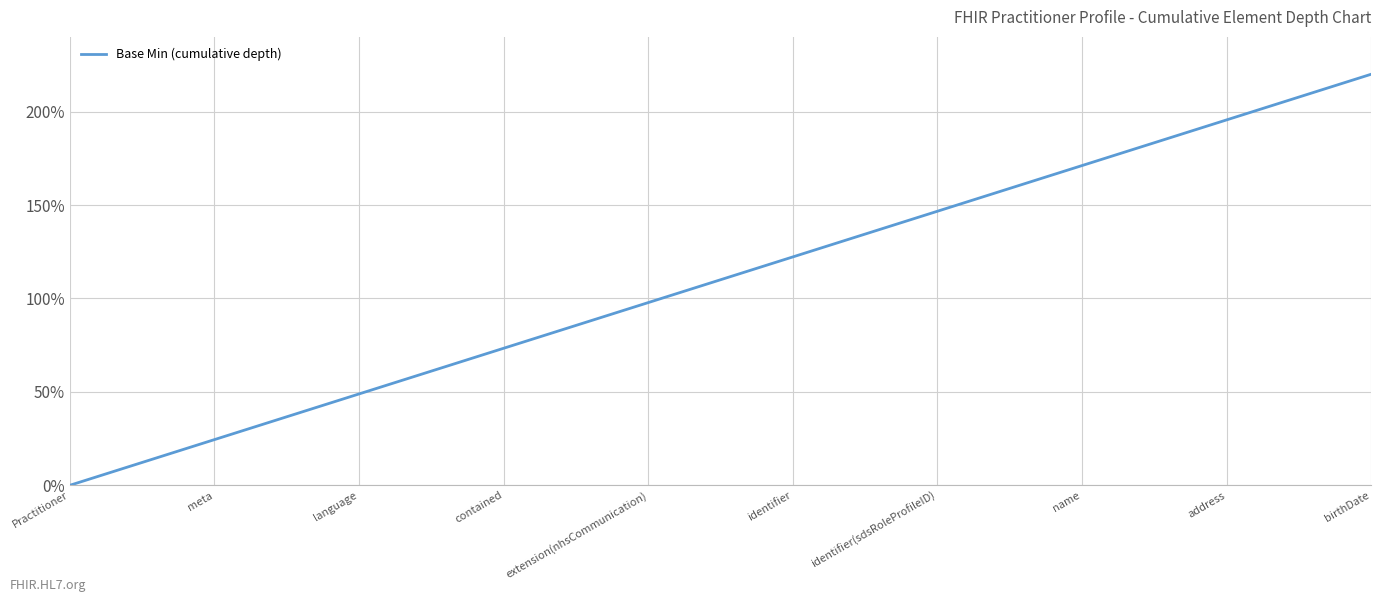

What is the sum of all values?

2090.0